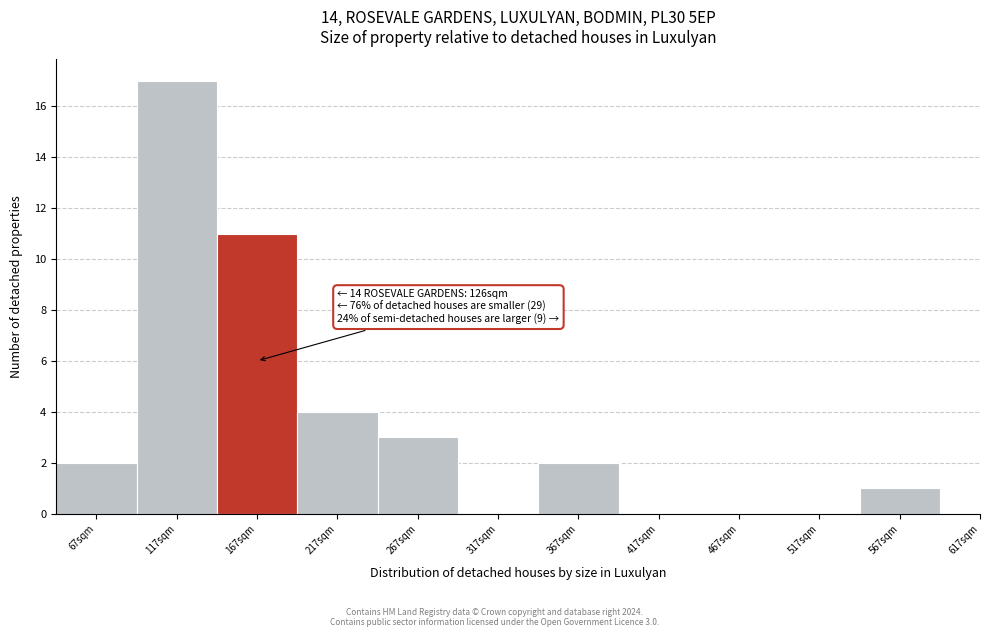

Reading left to right, transcribe all the data shown in this chart.

67sqm=2	117sqm=17	167sqm=11	217sqm=4	267sqm=3	317sqm=0	367sqm=2	417sqm=0	467sqm=0	517sqm=0	567sqm=1